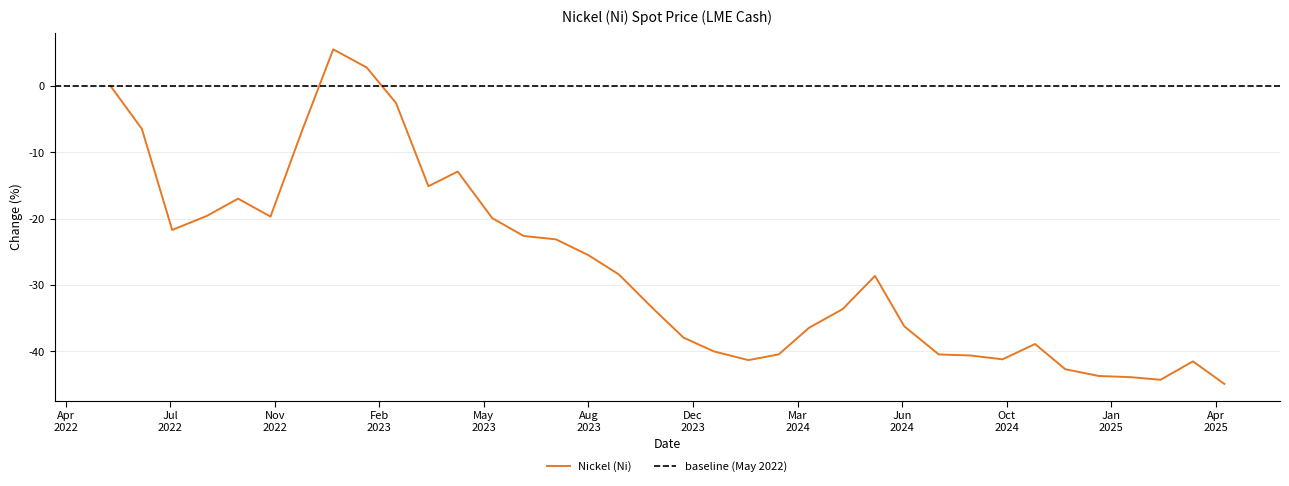

Where does the data first go above -28?

2022-05-31